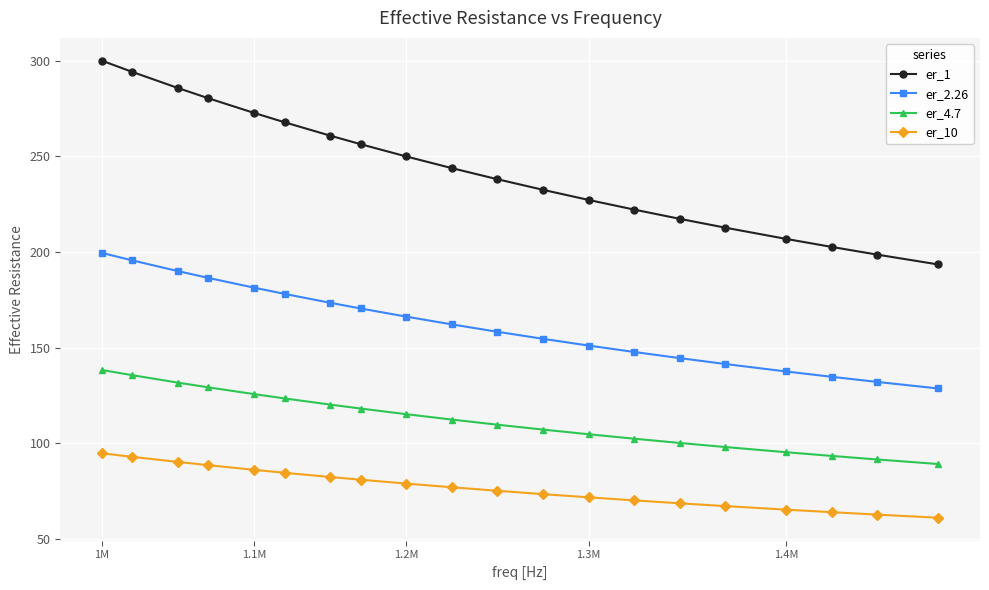

Which series has the largest range (max minus min)?

er_1